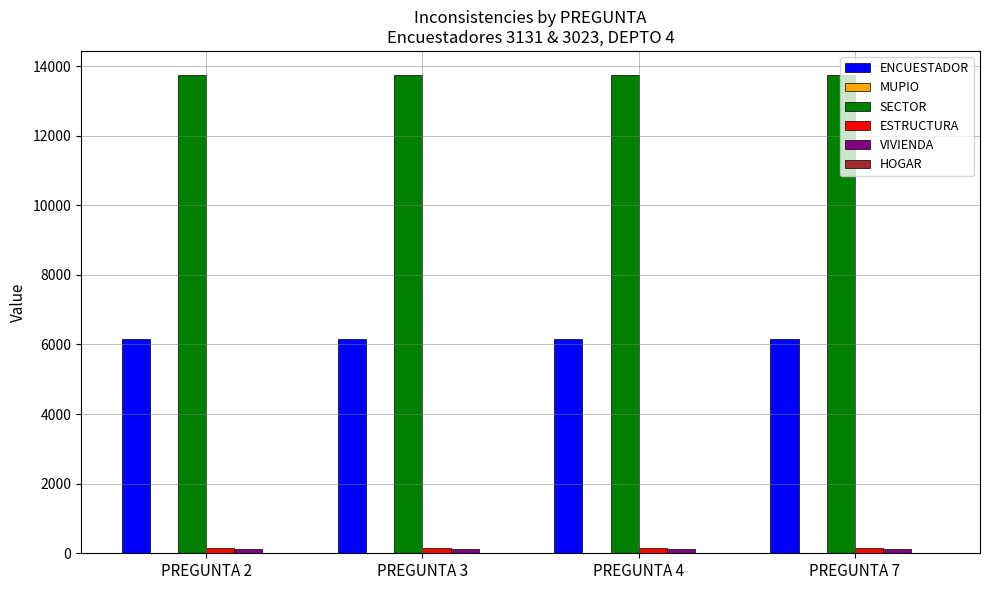

What is the average value of the ESTRUCTURA series?

156